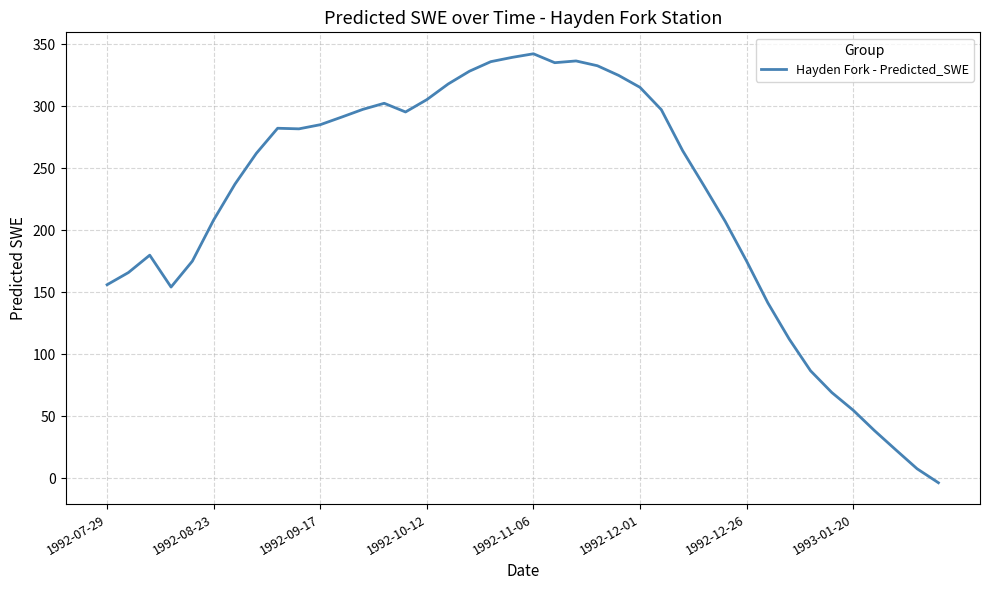

What is the difference between the maximum and minimum values?

345.9